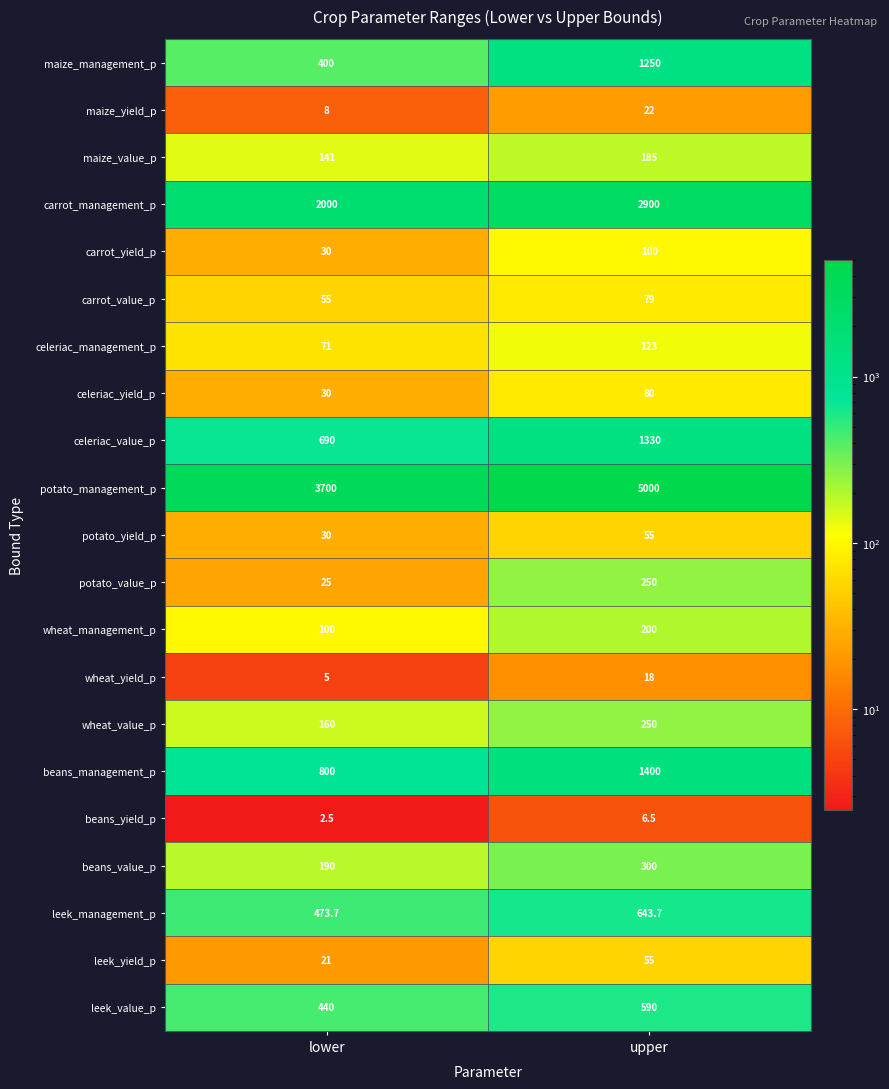

At which category is the sum across all series the highest?

upper